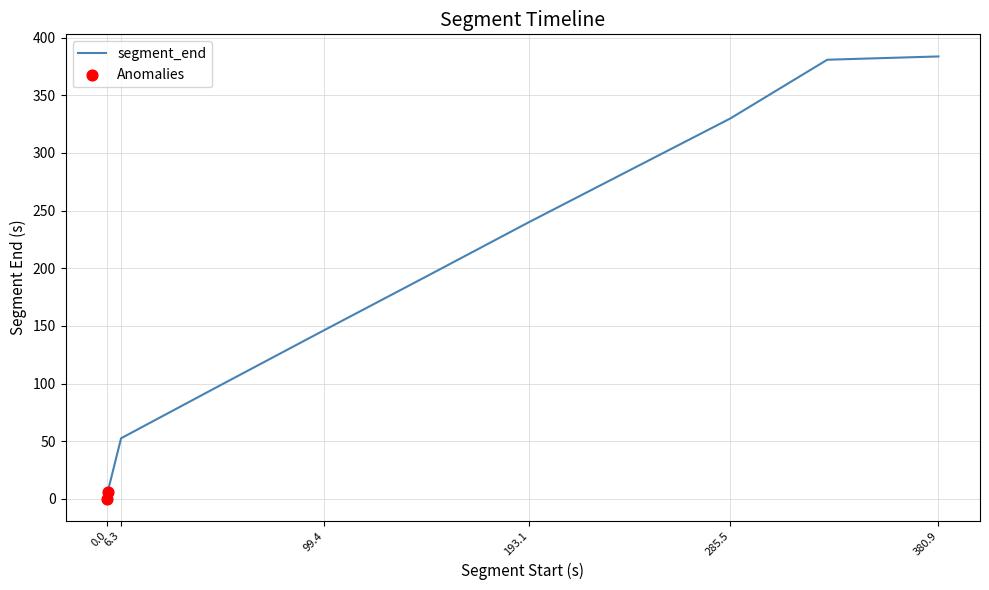

What is the greatest value displayed?

383.7